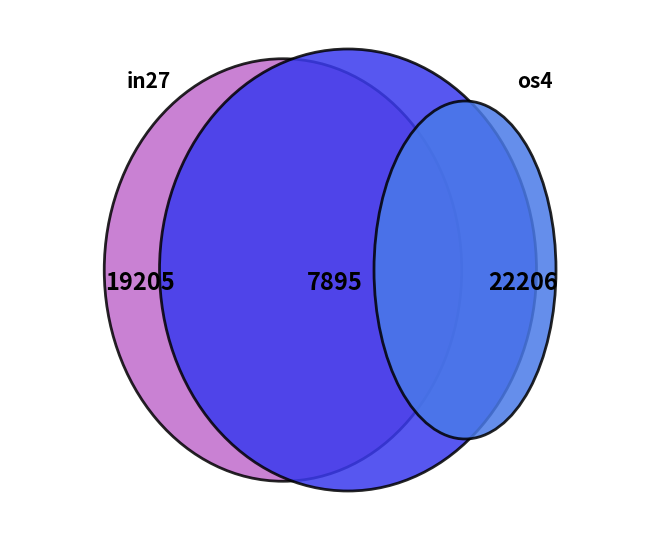

The B11 slice represents 11% of the pie. True or false?

False